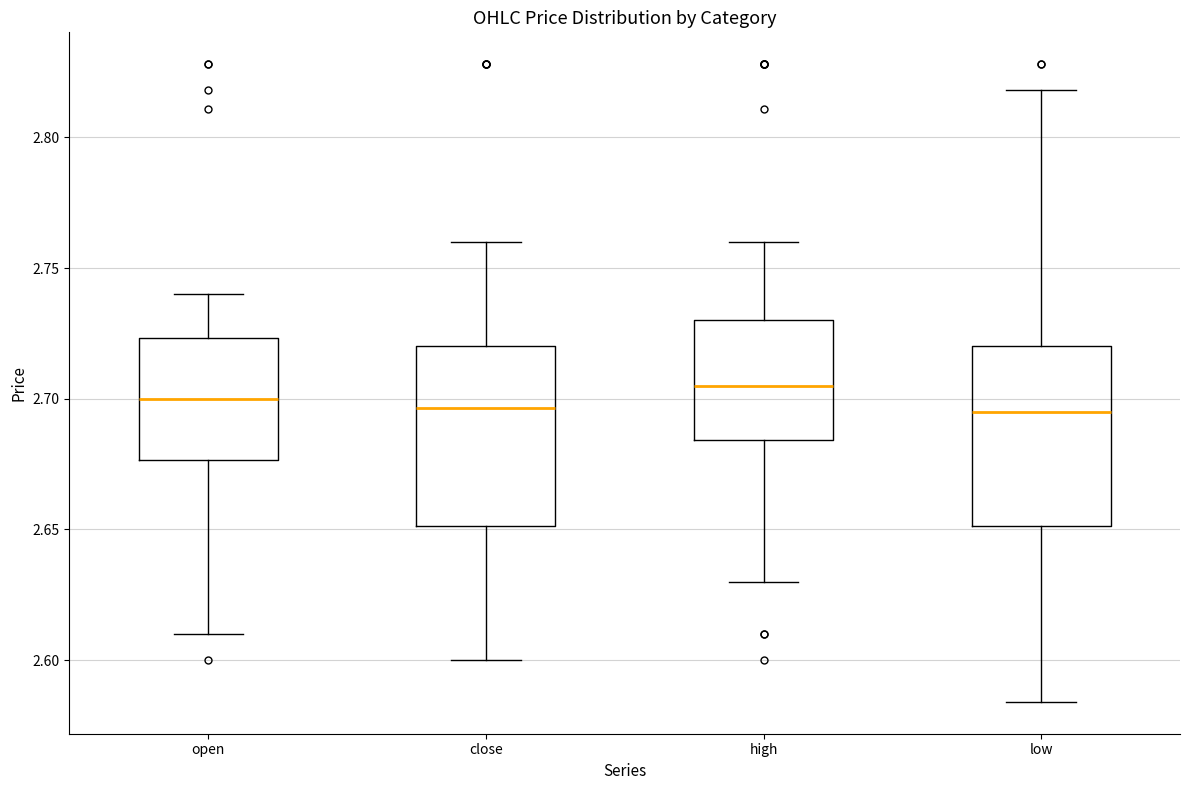

Reading left to right, read every box against the y-axis: the position of its median line, the range the box covers, and the ends of its whiskers. The values are not printed on the chart, so give them approximately, as read against the axis.

open: median 2.700, box 2.675 to 2.725, whiskers 2.610 to 2.740
close: median 2.695, box 2.650 to 2.720, whiskers 2.600 to 2.760
high: median 2.705, box 2.685 to 2.730, whiskers 2.630 to 2.760
low: median 2.695, box 2.650 to 2.720, whiskers 2.585 to 2.820